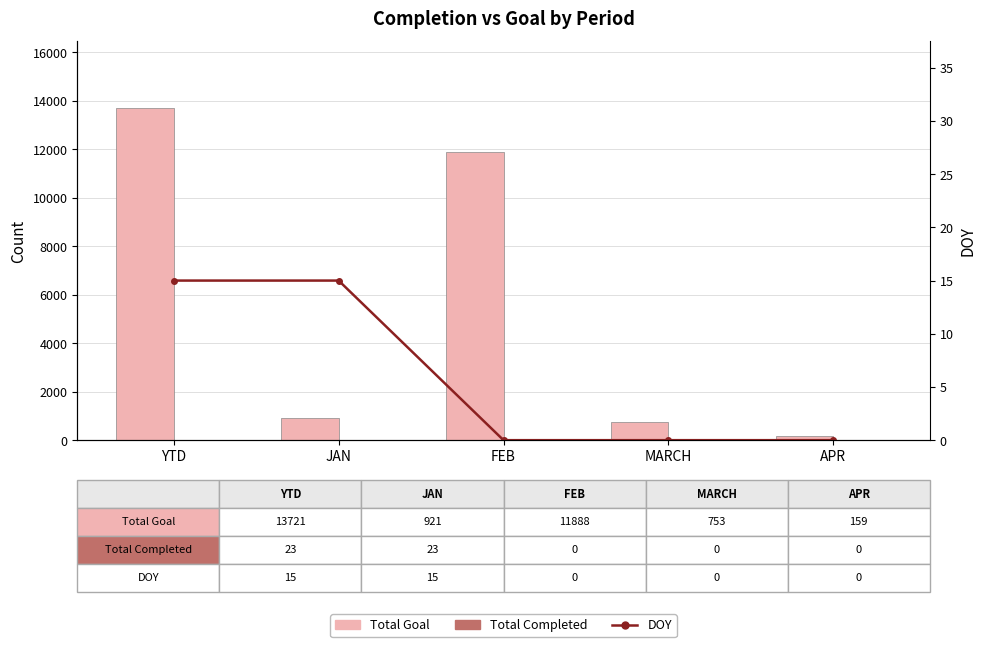

Which category has the lowest value across all series?

FEB